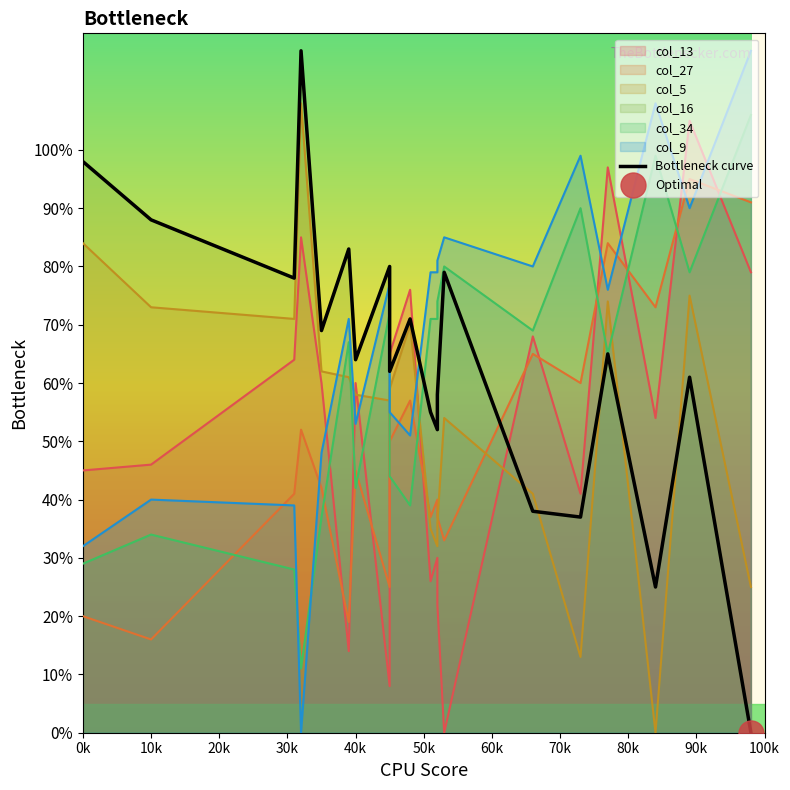

True or false: the data shows 123 at 10k.

False